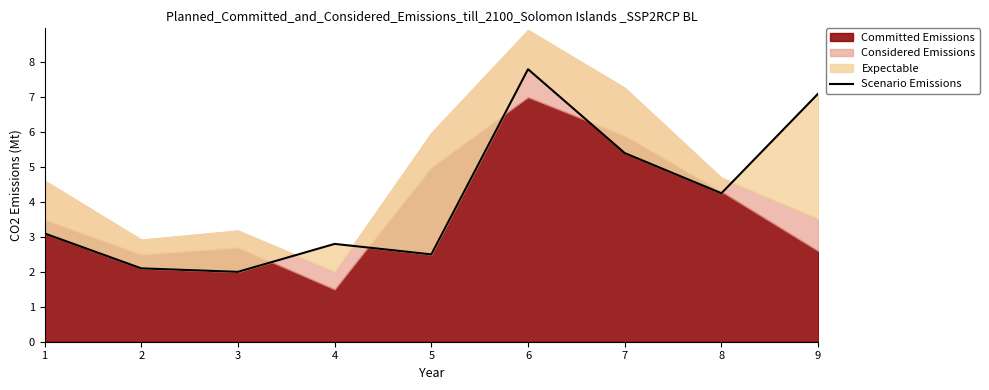

The value at 7 is 5.4. True or false?

True